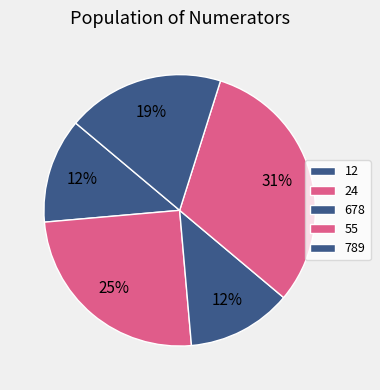

Does any single category account for the majority?

No